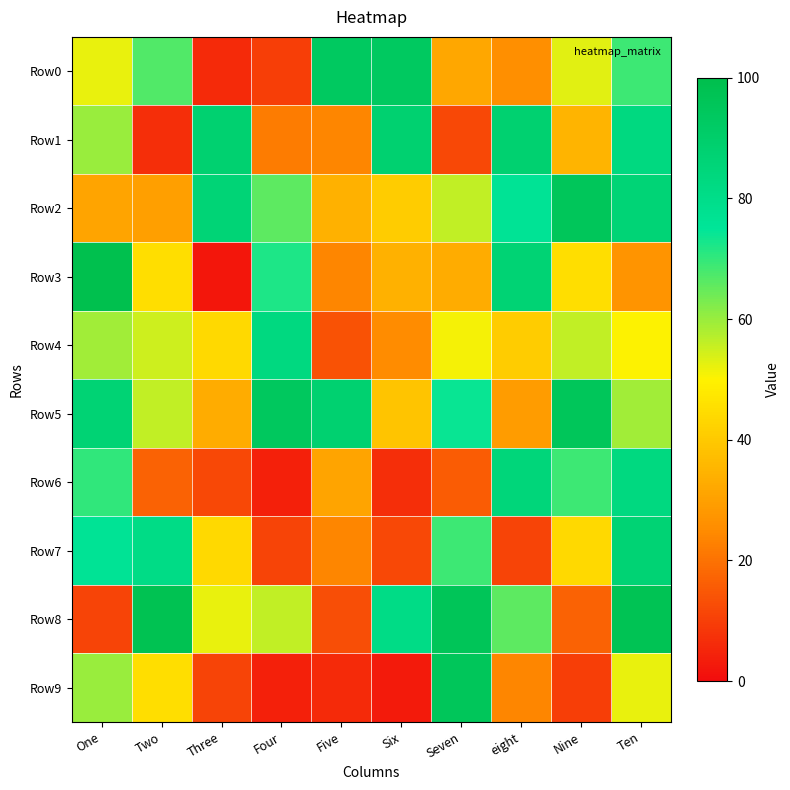

Reading left to right, list all the values displayed in this chart.

Row0: One=52	Two=67	Three=6	Four=10	Five=93	Six=93	Seven=32	eight=26	Nine=53	Ten=69
Row1: One=60	Two=7	Three=88	Four=22	Five=24	Six=88	Seven=12	eight=88	Nine=35	Ten=83
Row2: One=31	Two=30	Three=86	Four=66	Five=34	Six=41	Seven=56	eight=76	Nine=95	Ten=86
Row3: One=99	Two=45	Three=2	Four=72	Five=24	Six=34	Seven=33	eight=87	Nine=45	Ten=27
Row4: One=59	Two=55	Three=44	Four=83	Five=14	Six=25	Seven=51	eight=41	Nine=56	Ten=50
Row5: One=87	Two=56	Three=33	Four=94	Five=88	Six=39	Seven=74	eight=29	Nine=95	Ten=59
Row6: One=70	Two=17	Three=12	Four=4	Five=31	Six=7	Seven=16	eight=85	Nine=69	Ten=83
Row7: One=76	Two=81	Three=44	Four=11	Five=24	Six=12	Seven=69	eight=11	Nine=44	Ten=87
Row8: One=11	Two=98	Three=52	Four=56	Five=13	Six=81	Seven=96	eight=66	Nine=17	Ten=97
Row9: One=60	Two=45	Three=11	Four=4	Five=6	Six=3	Seven=95	eight=24	Nine=10	Ten=52